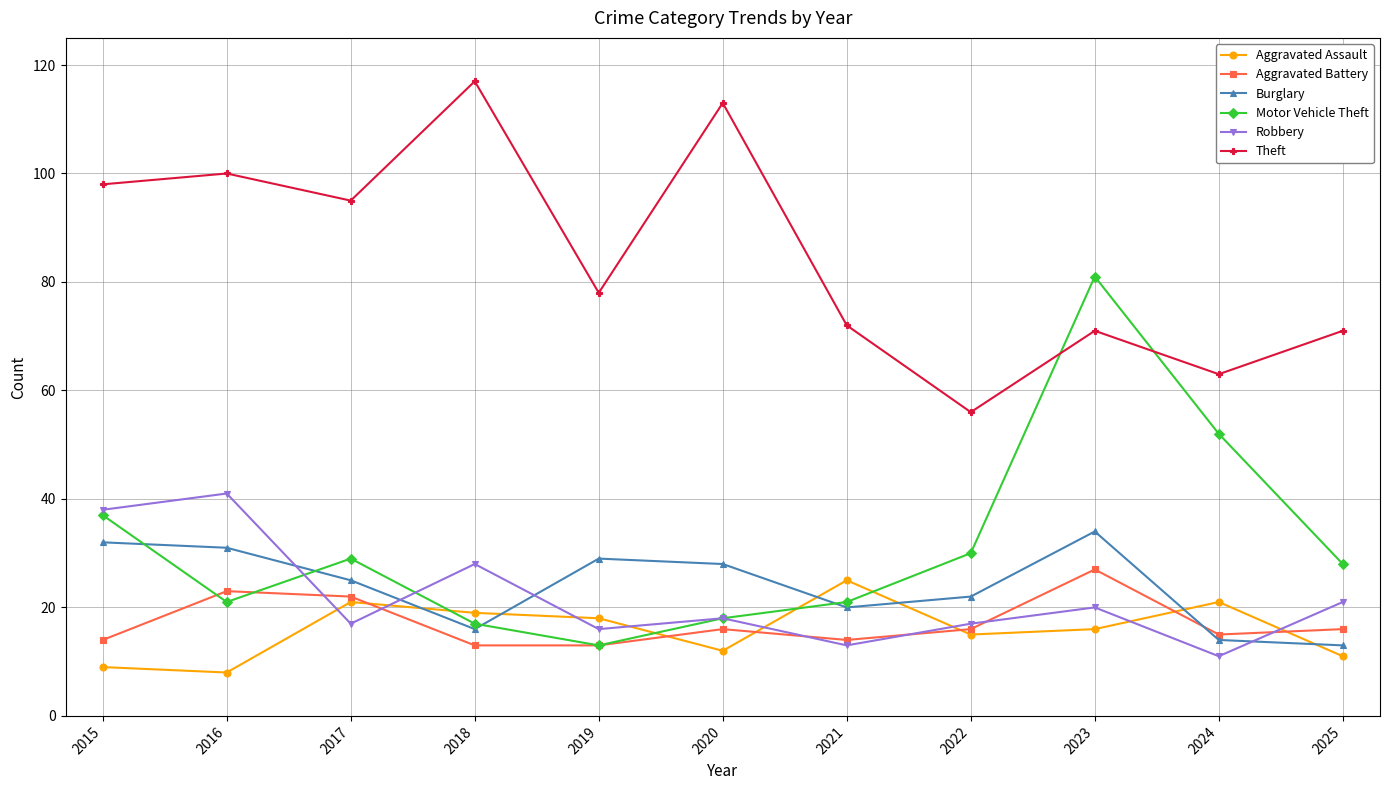

How many lines are shown in the chart?

6